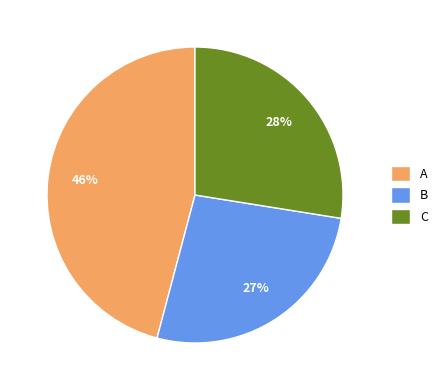

What is the ratio of the value at B to the value at A?

0.6